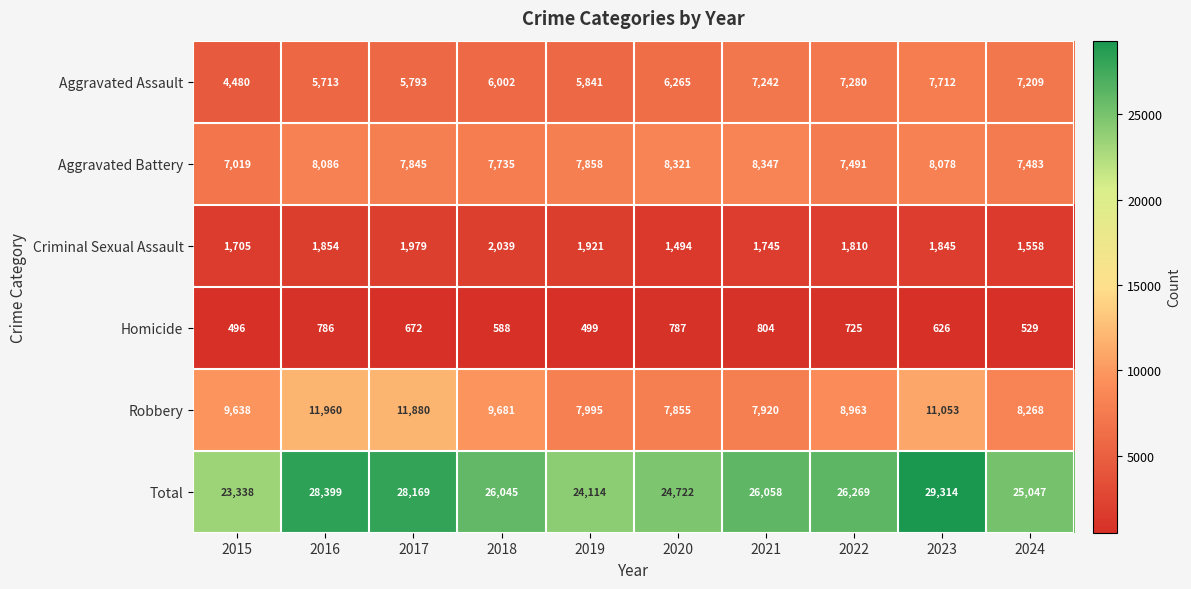

What is the difference between the second highest and minimum values in the Criminal Sexual Assault series?

485